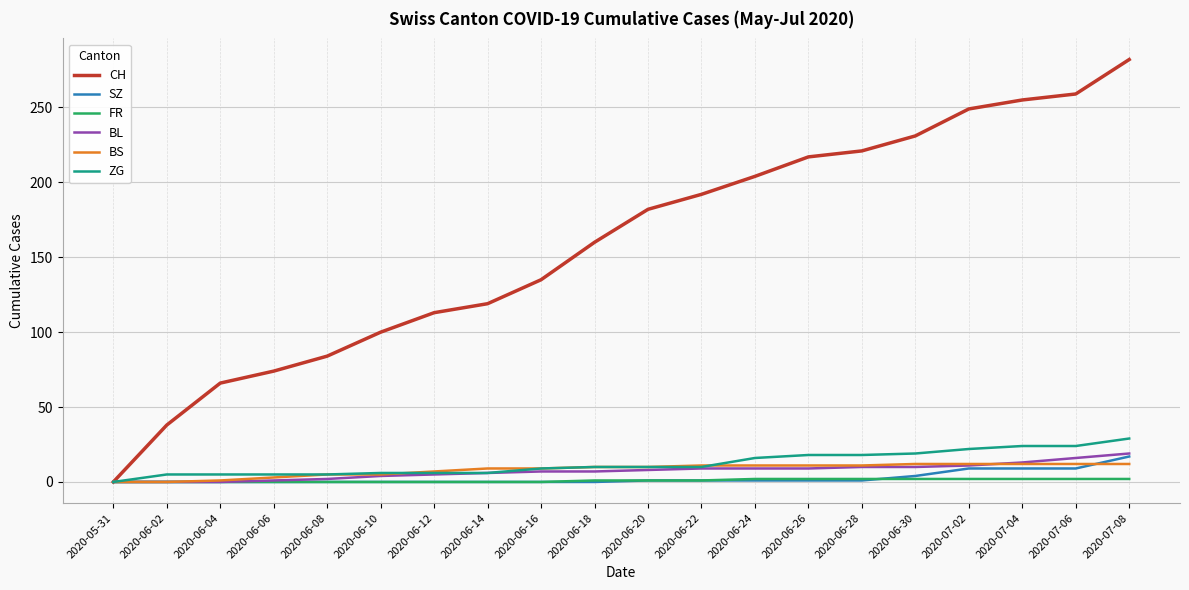

At which category is the sum across all series the highest?

2020-07-08